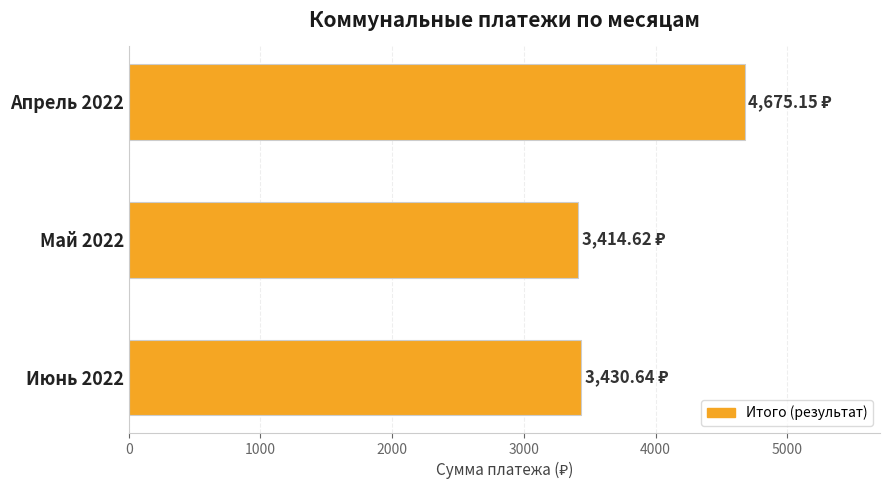

What is the sum of all values?

11520.4